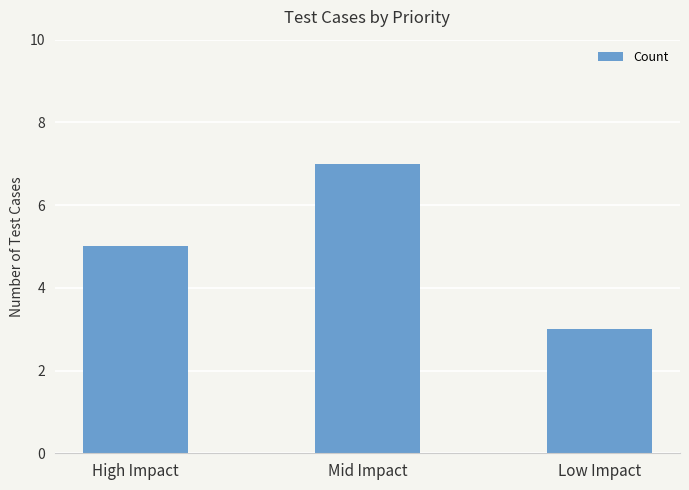

Reading right to left, list all the values displayed in this chart.

3	7	5